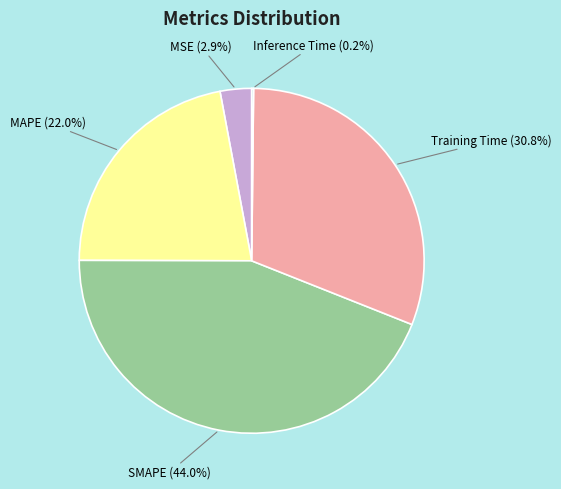

Between SMAPE and Training Time, which is larger?

SMAPE